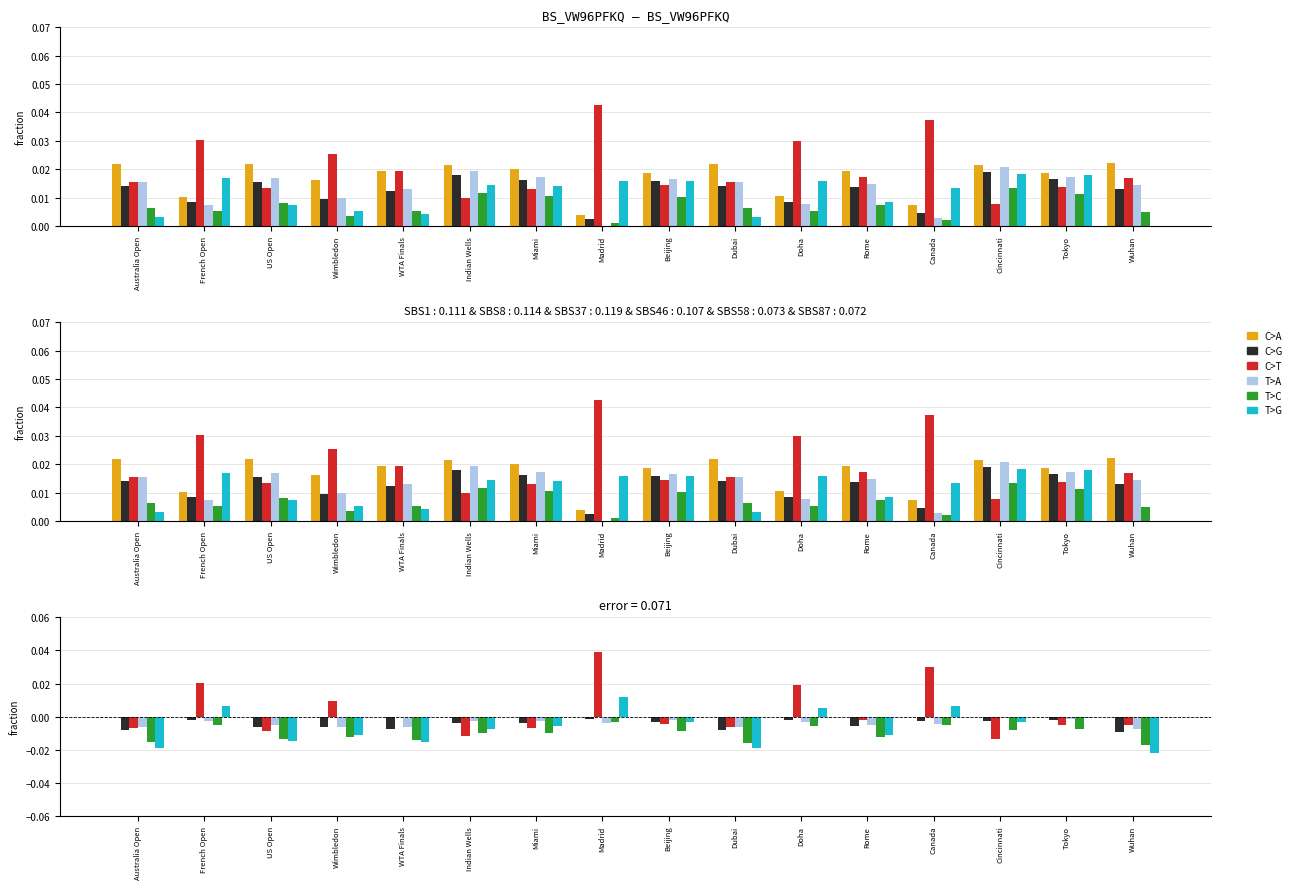

Is it true that T>C equals -0.0 at Australia Open?

False